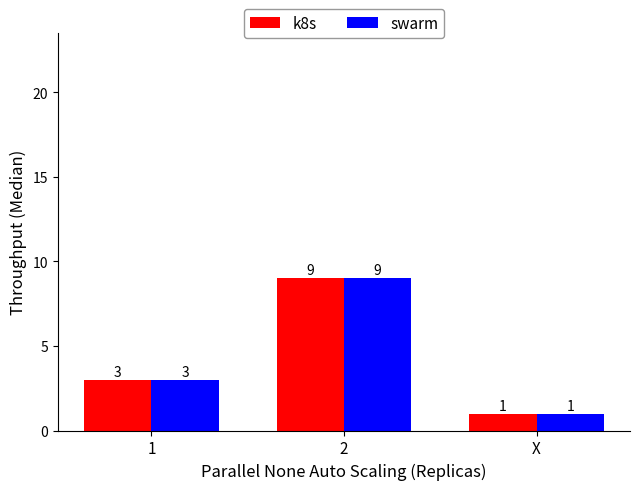

Reading left to right, transcribe all the data shown in this chart.

k8s: 1=3	2=9	X=1
swarm: 1=3	2=9	X=1